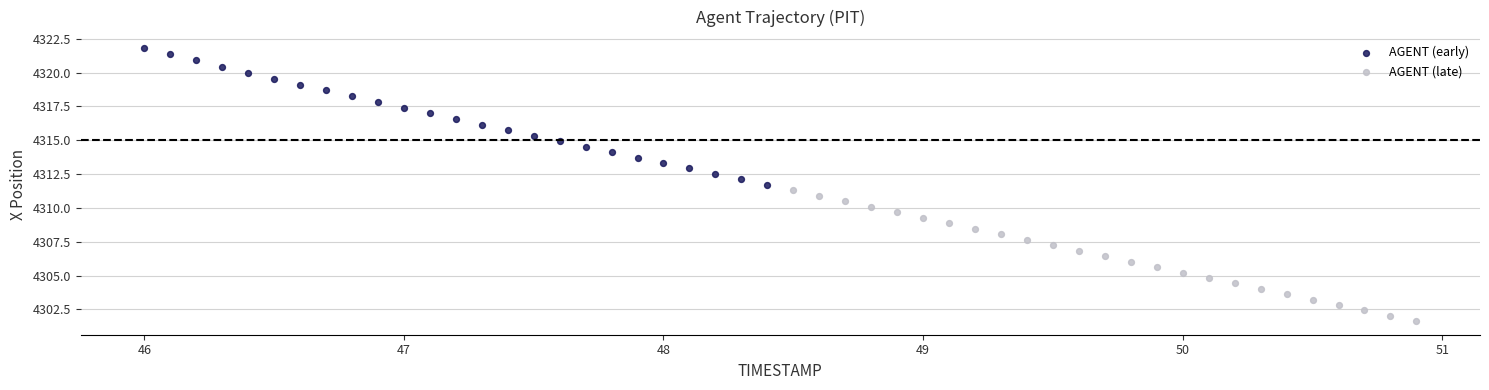

Which series reaches the maximum Y coordinate?

AGENT (early)